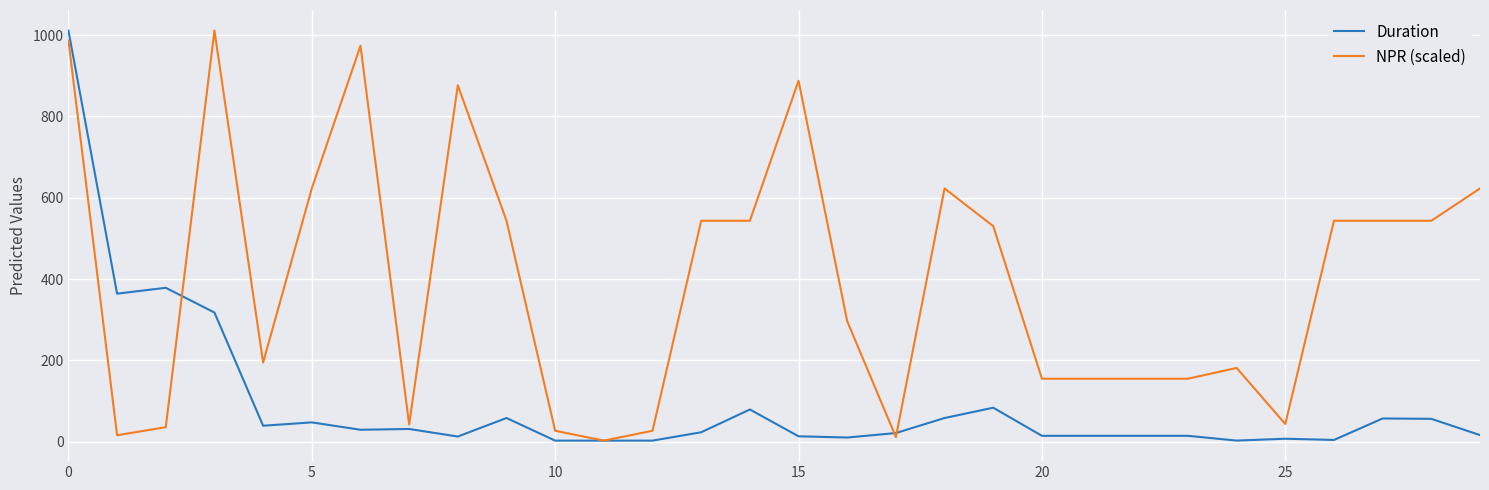

List the series in order of their overall mean, highest first.

NPR (scaled), Duration